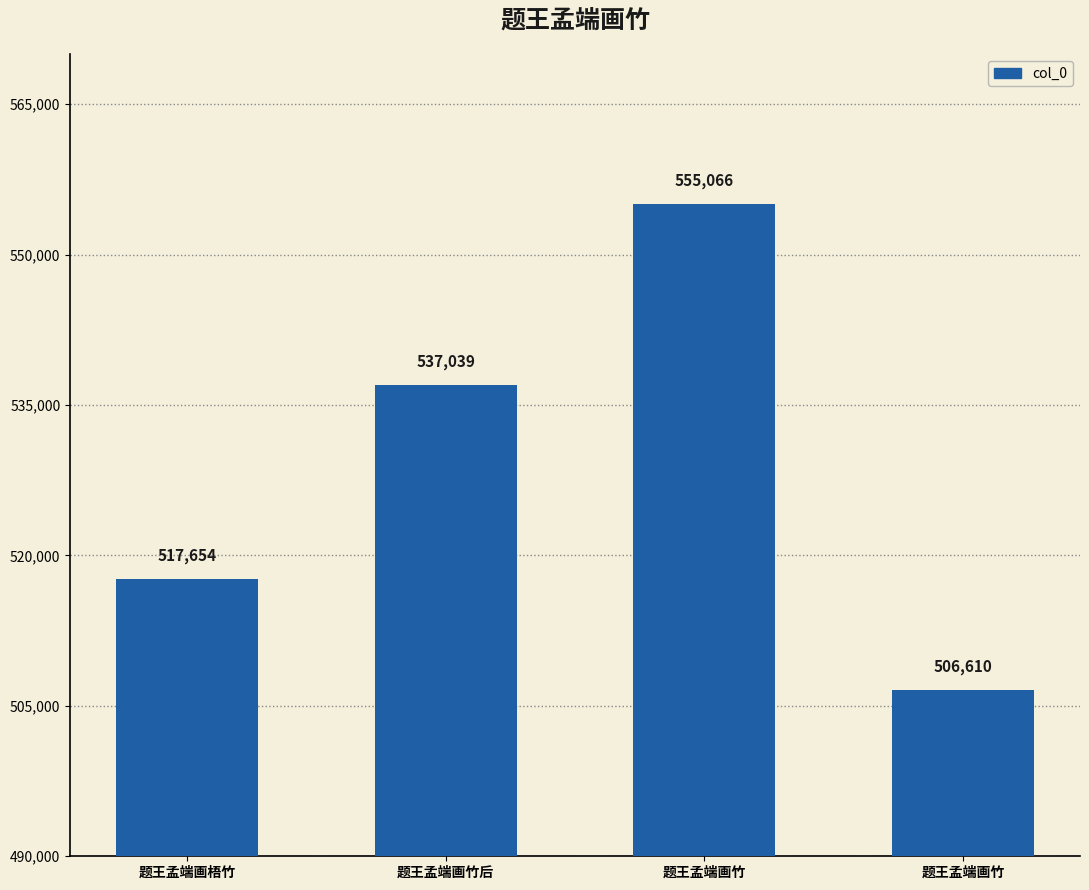

Rank the categories by value from lowest to highest.

题王孟端画竹, 题王孟端画梧竹, 题王孟端画竹后, 题王孟端画竹